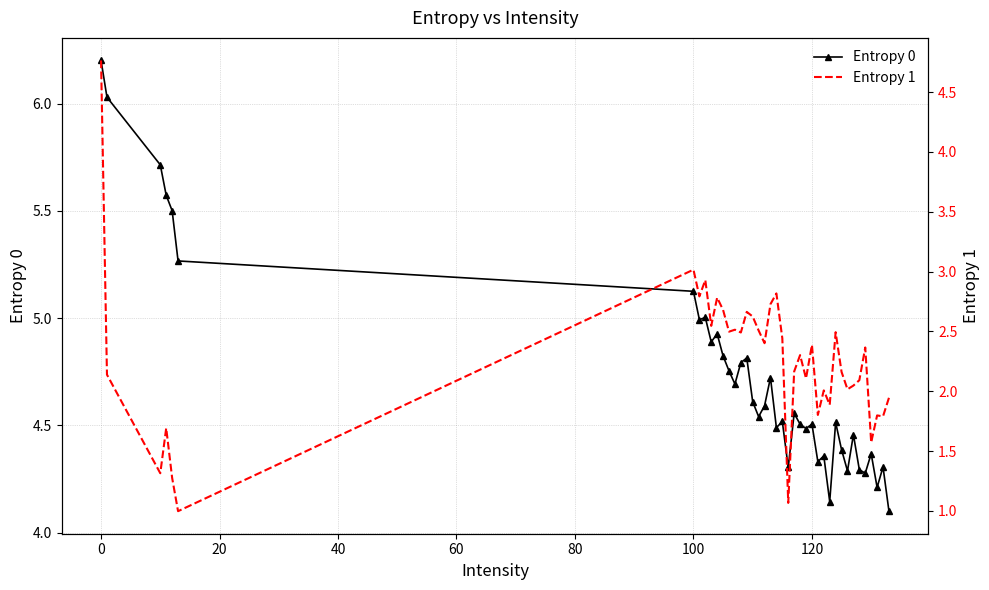

How many values in the Entropy 1 series are below 2?

11